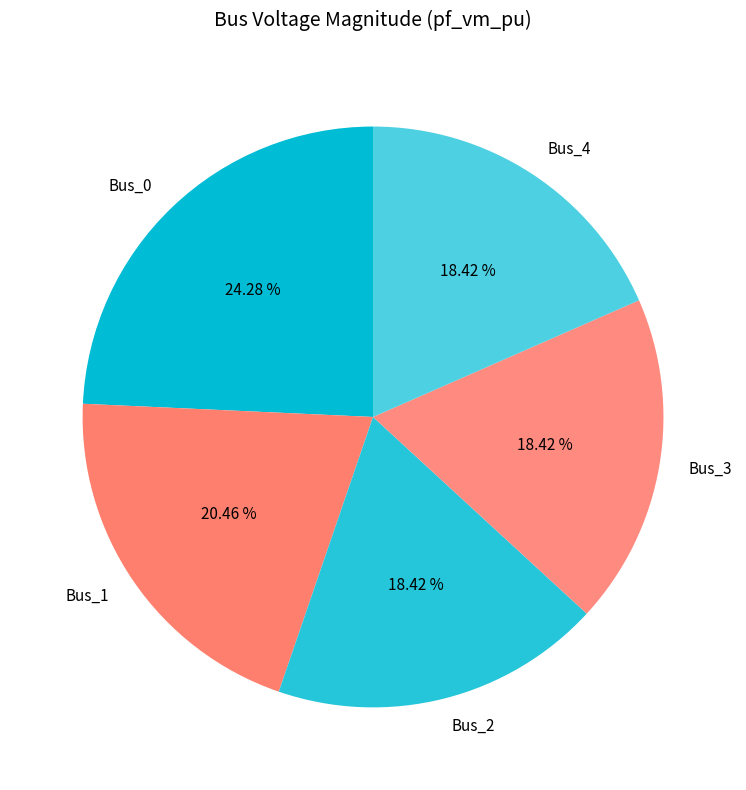

Is there a majority slice in this chart?

No